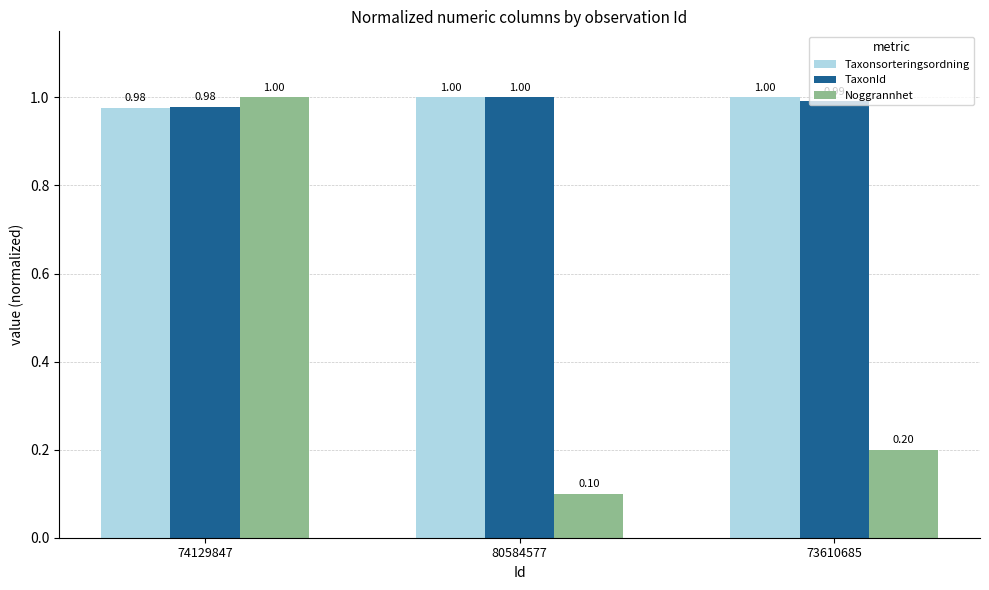

What is the label of the 2nd bar from the right?

80584577